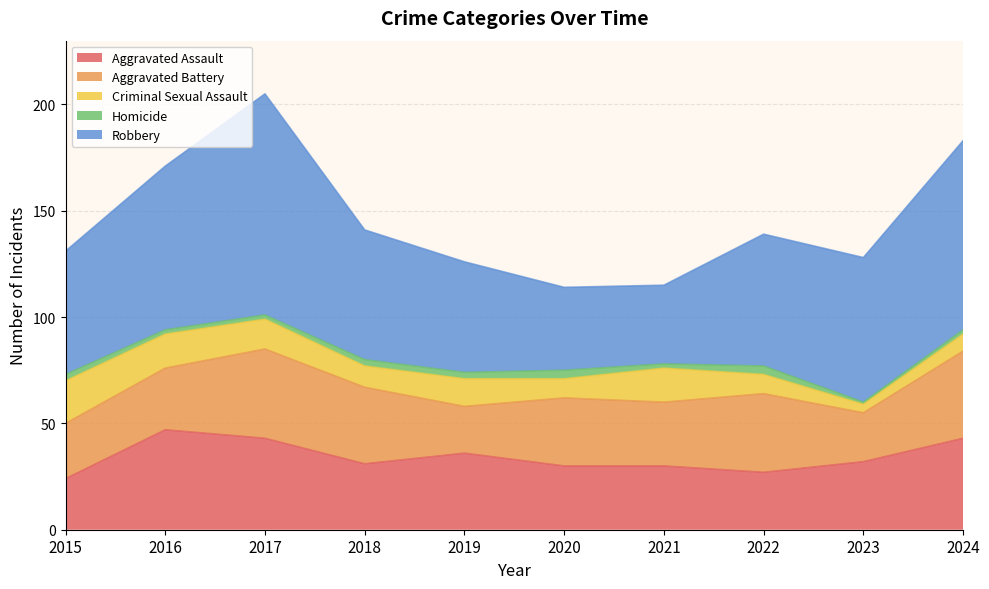

At which label does Homicide first exceed 3?

2020